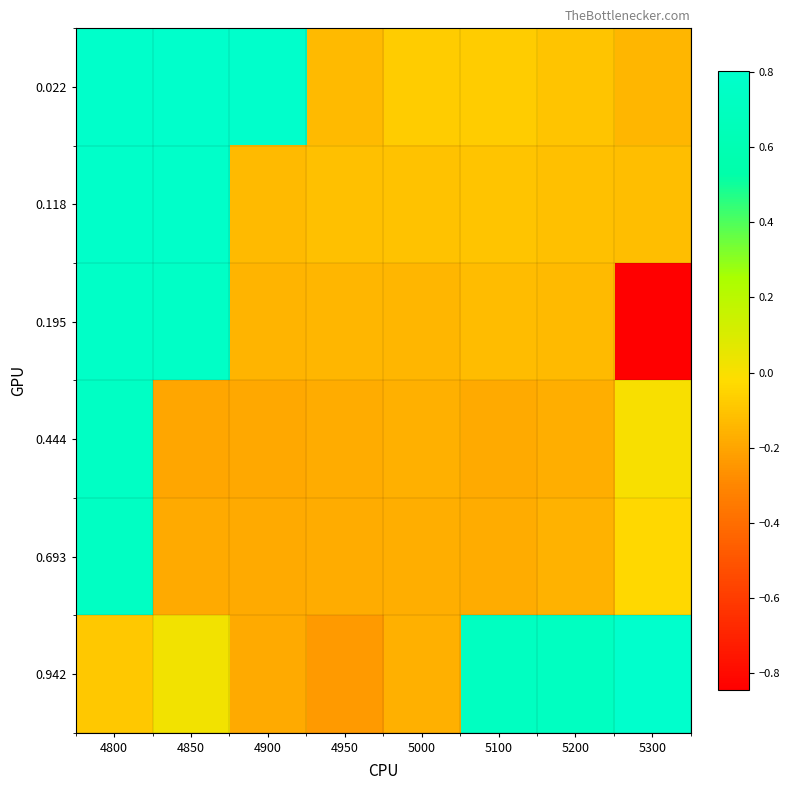

Between 5200 and 5300, which is larger?

5200